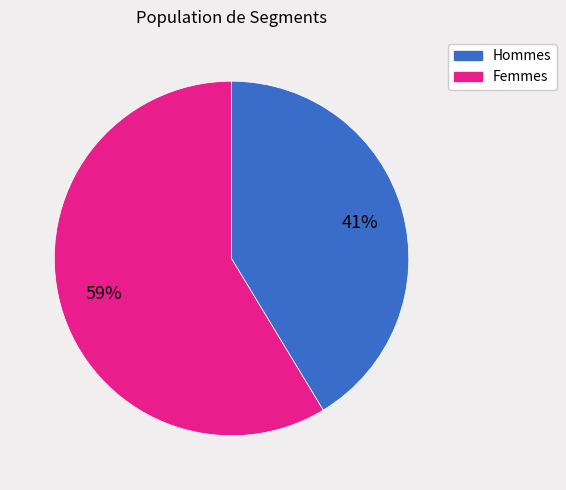

Is there any slice that represents more than half of the pie?

Yes